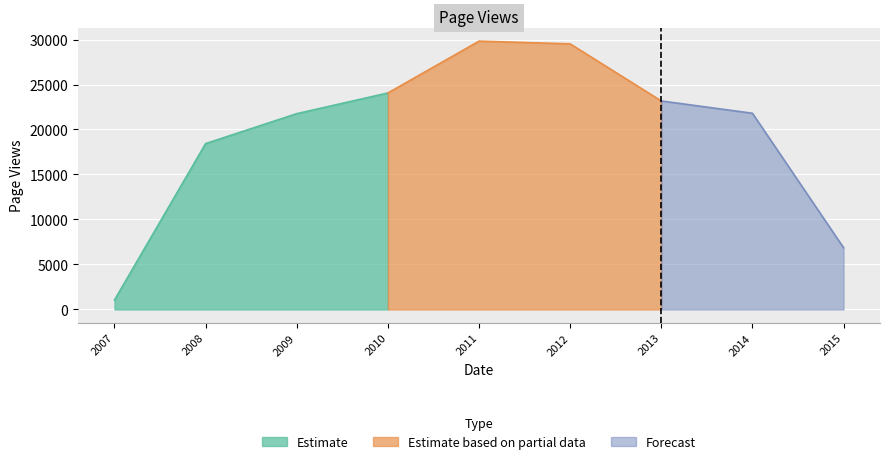

What is the value of the 3rd point from the left?

21760